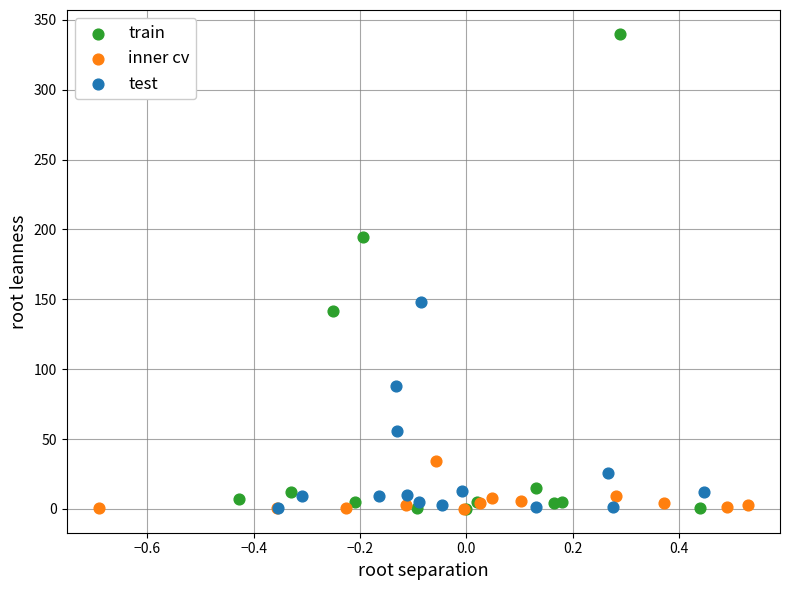

Which series has the widest spread of Y values?

train